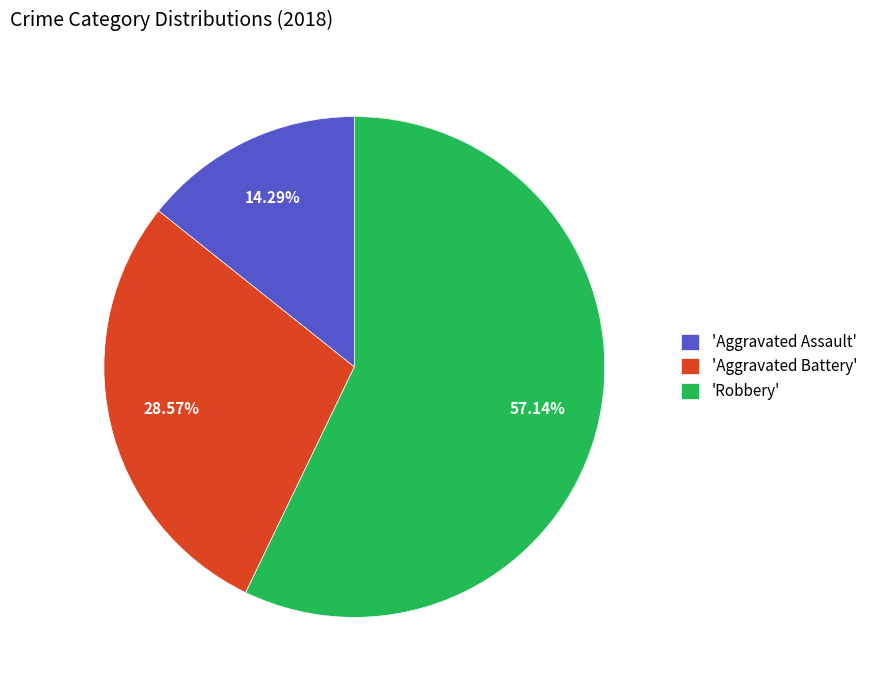

Does any single category account for the majority?

Yes